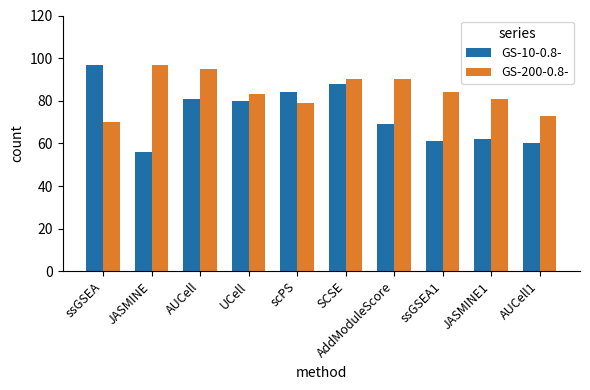

Is it true that GS-200-0.8- equals 65 at JASMINE?

False